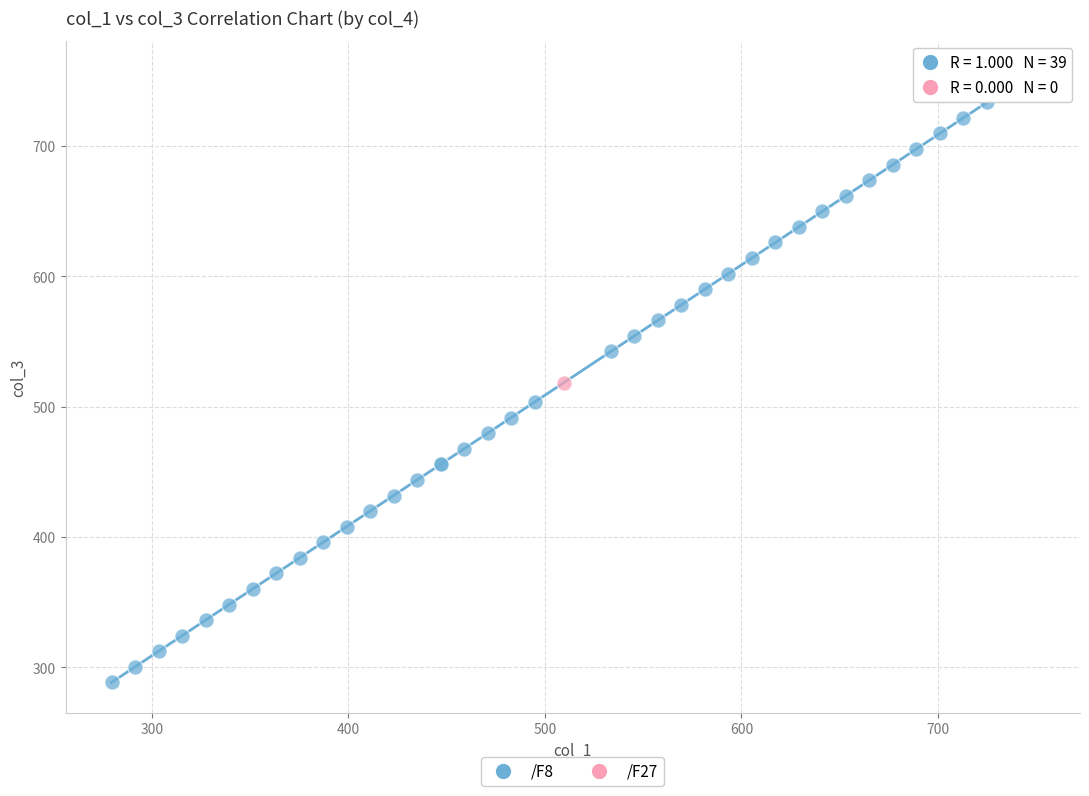

What are all the series names shown in the legend?

/F8, /F27